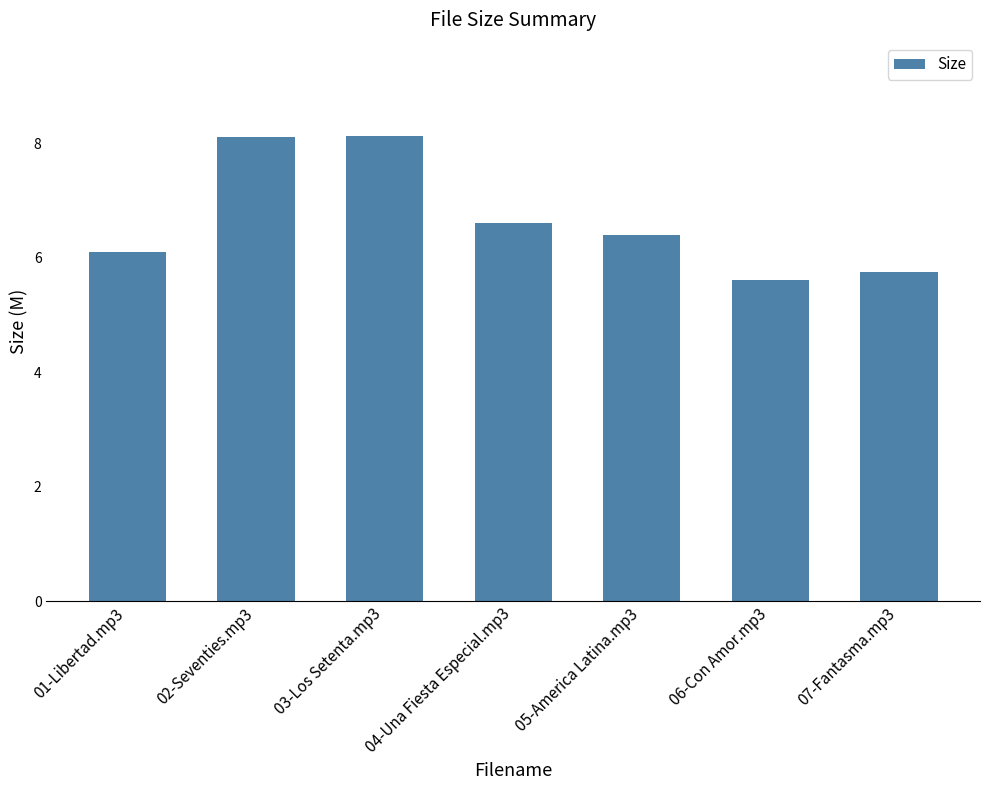

What is the value of the 7th bar from the left?

5.8